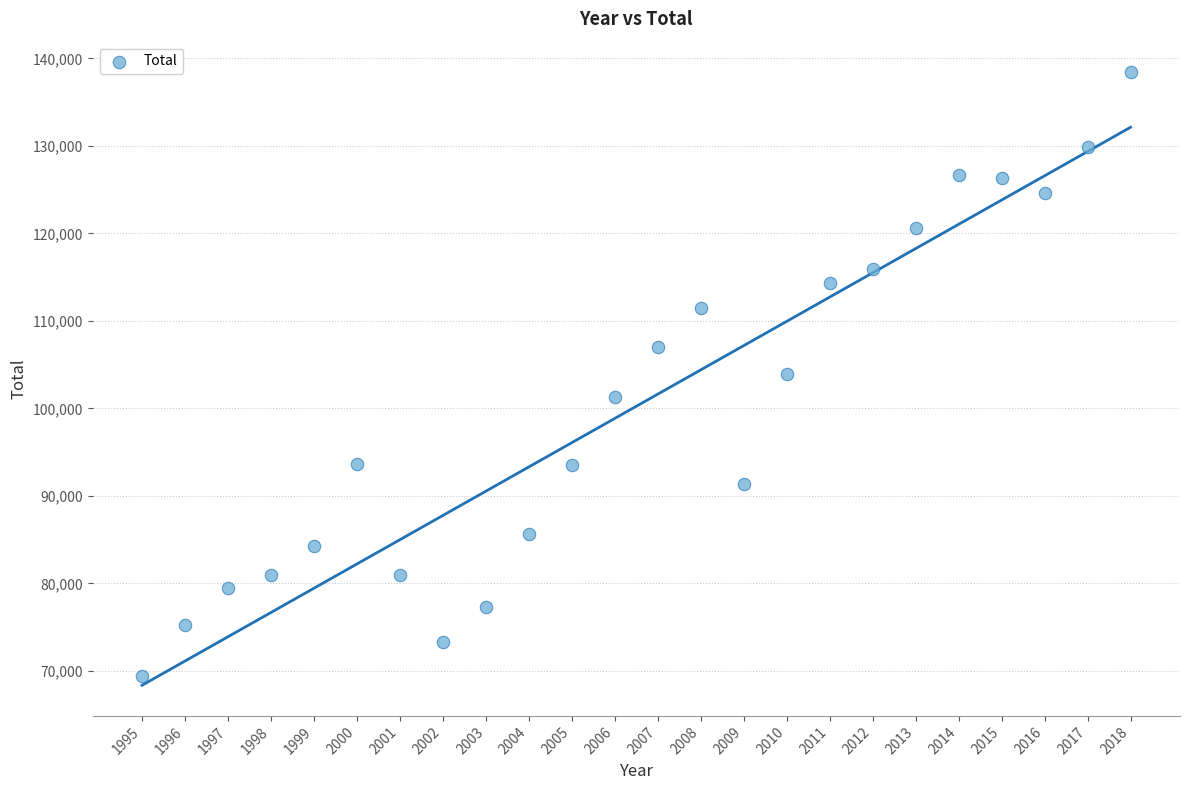

What is the range of Y values (max minus min)?

68950.2